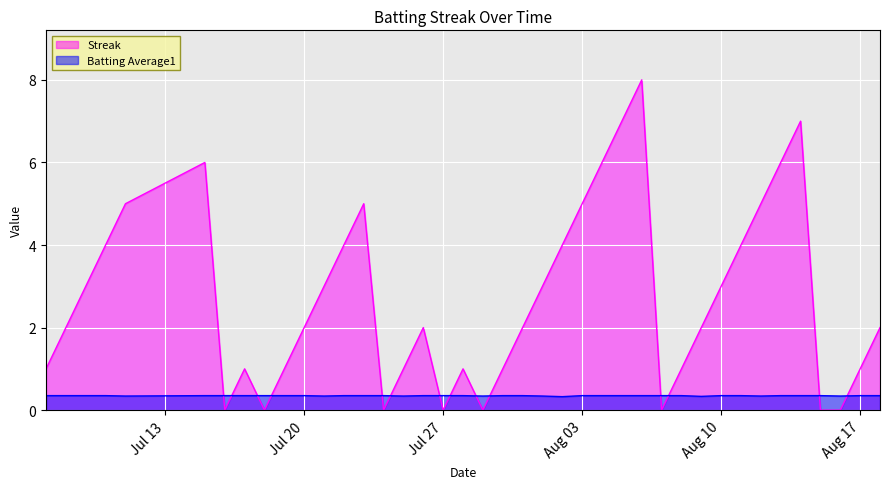

List the series in order of their peak value, highest first.

Streak, Batting Average1